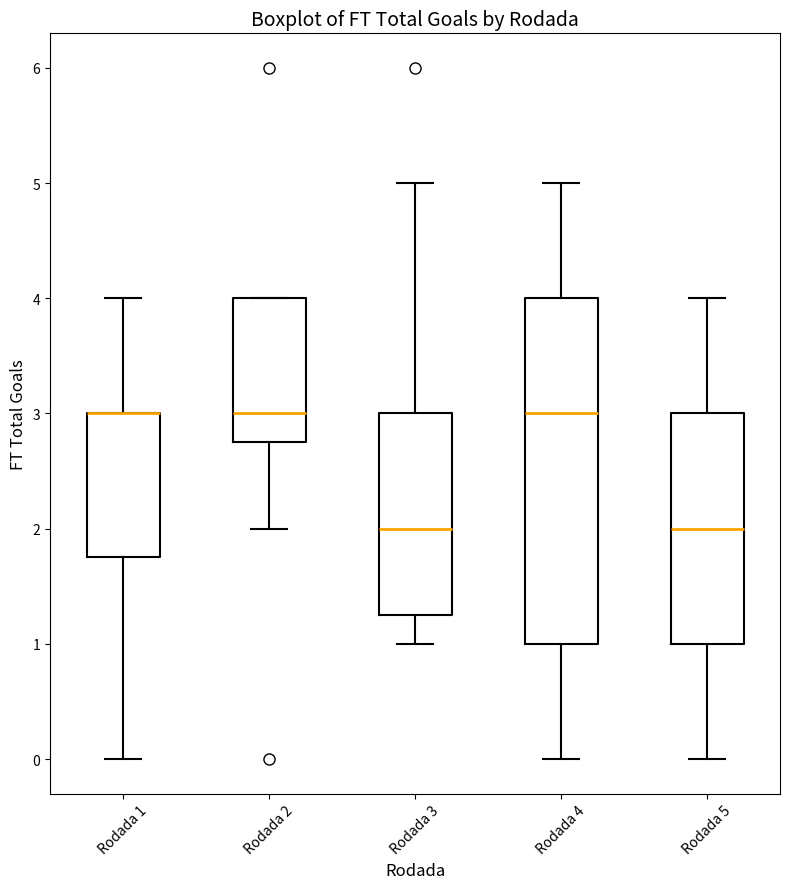

Which box is the tallest, from its lower edge to its upper edge?

Rodada 4